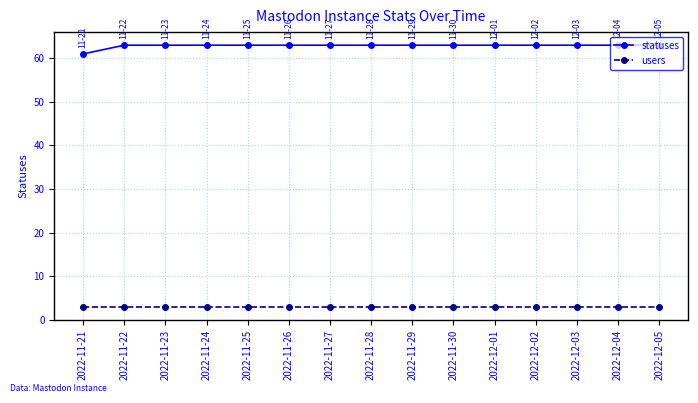

Rank the series at 2022-11-22 from highest to lowest value.

statuses, users